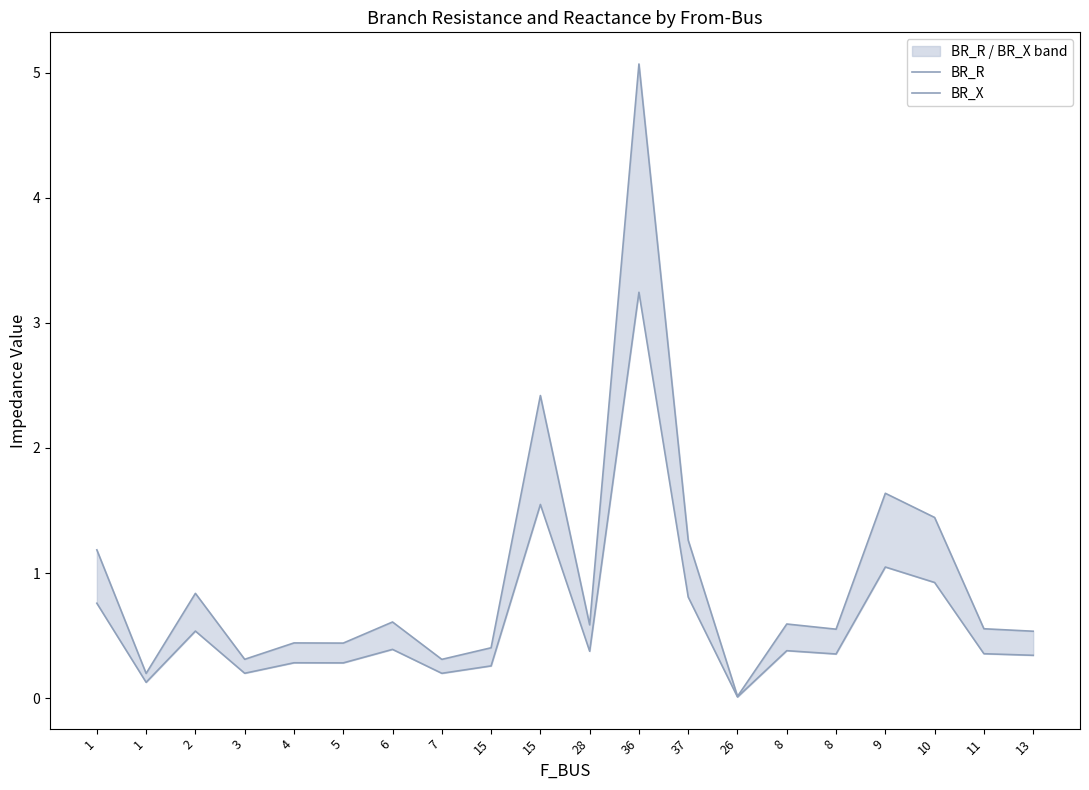

Where is BR_R nearest to the value 2?

9